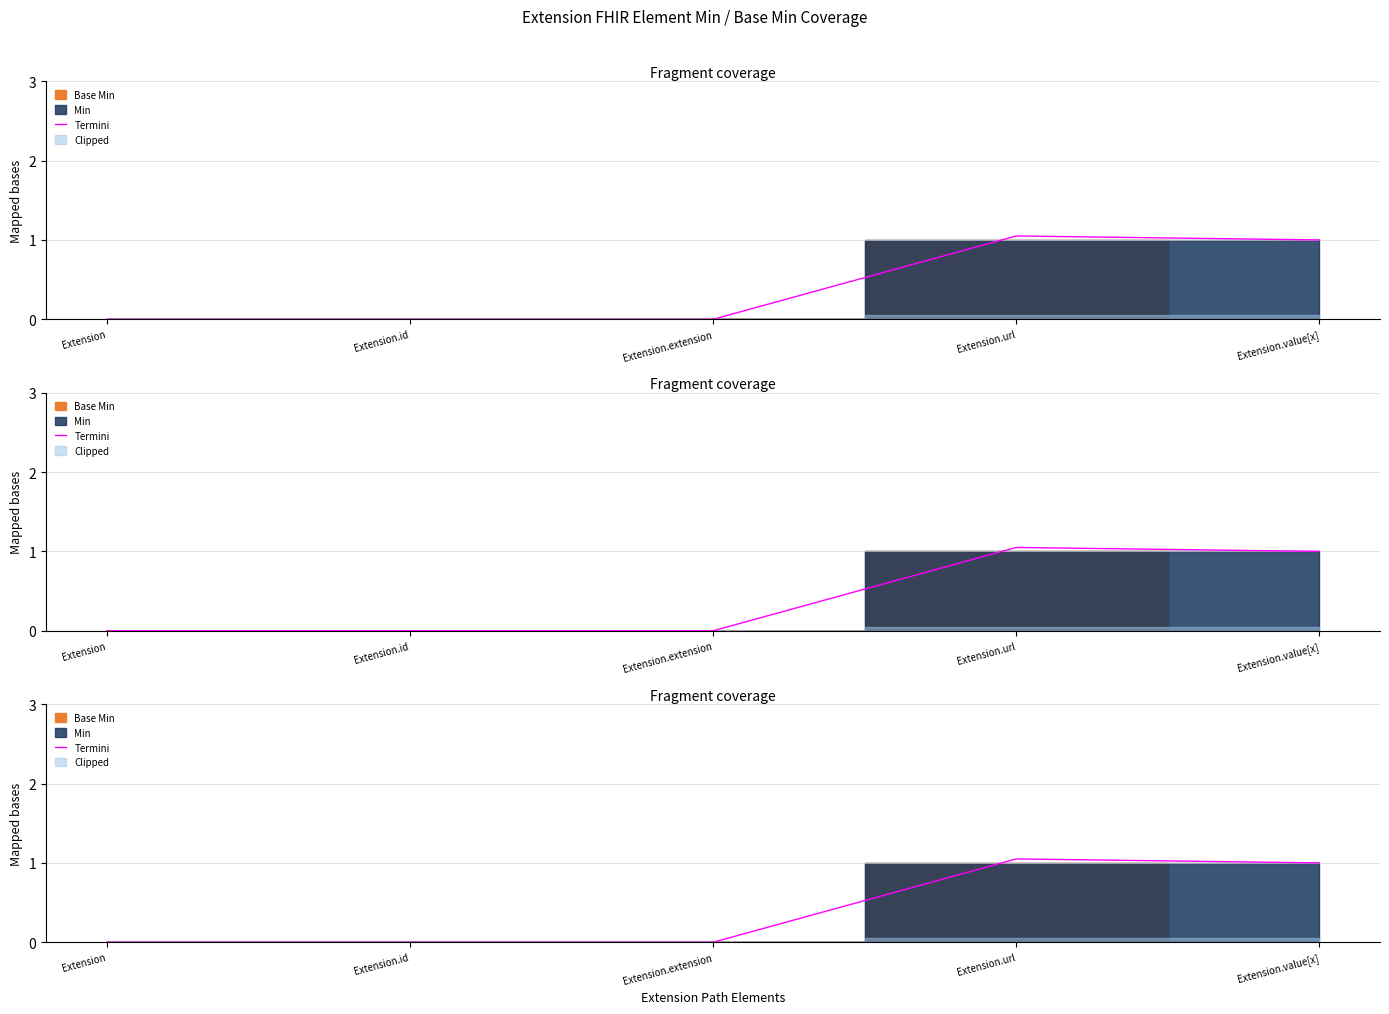

How many data points are above 0?

2